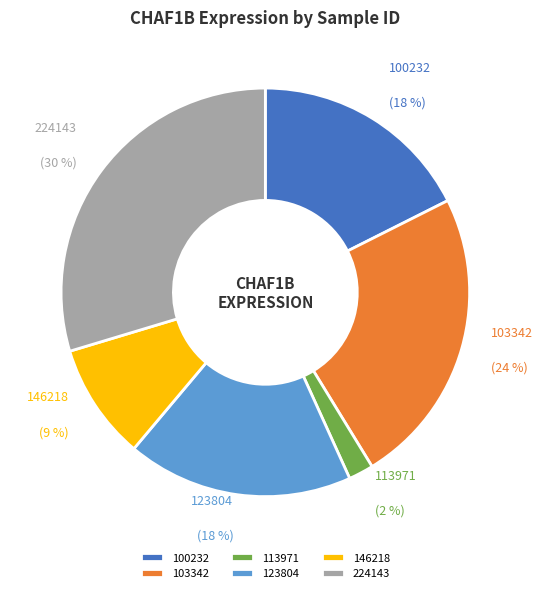

To the nearest percent, what percentage of the pie is 100232?

18%